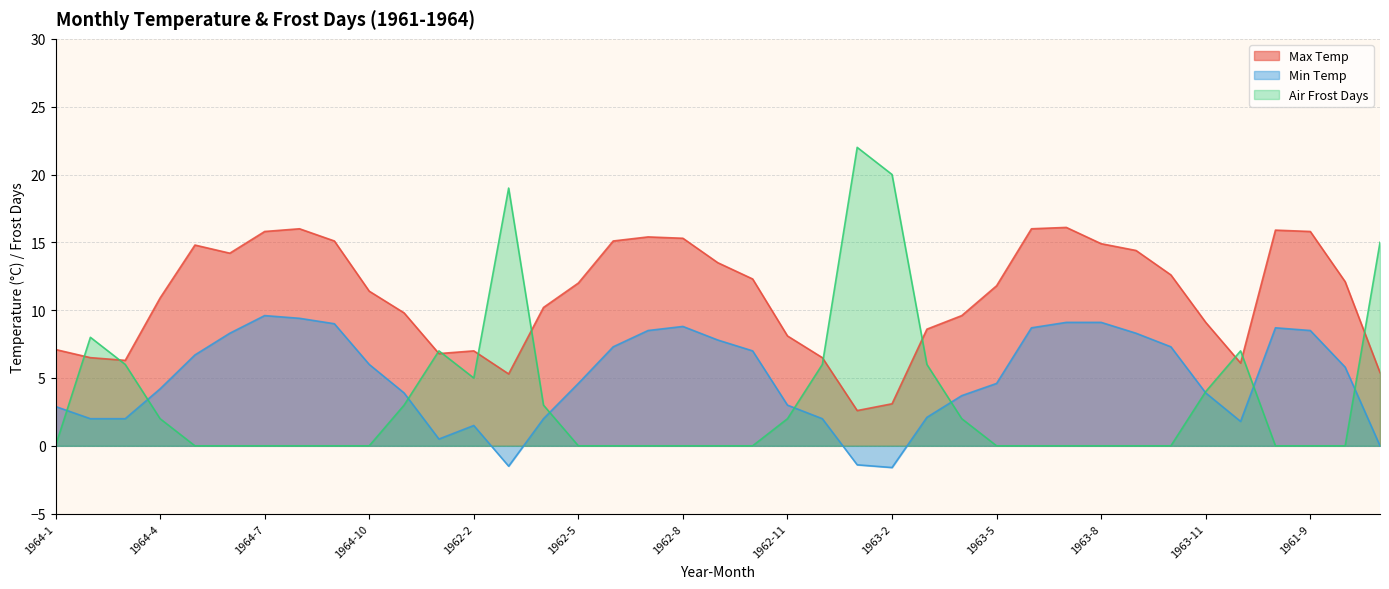

At which category does Min Temp reach its first local valley?

1962-1